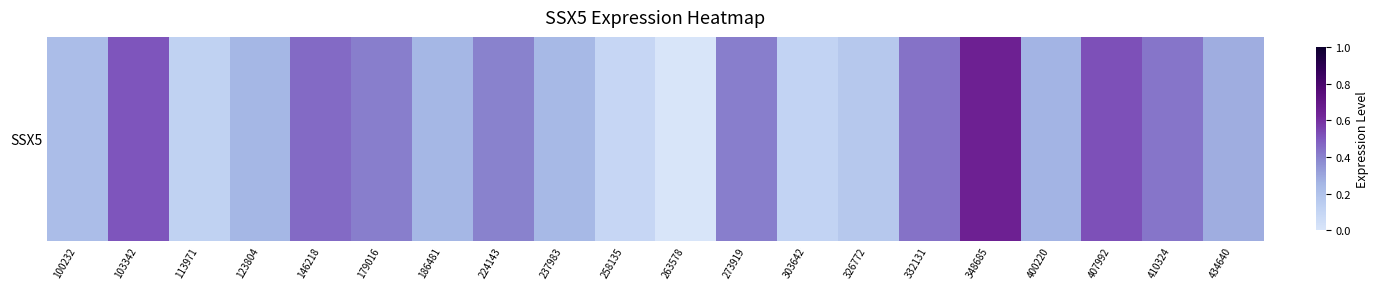

What is the sum of all values?

6.2